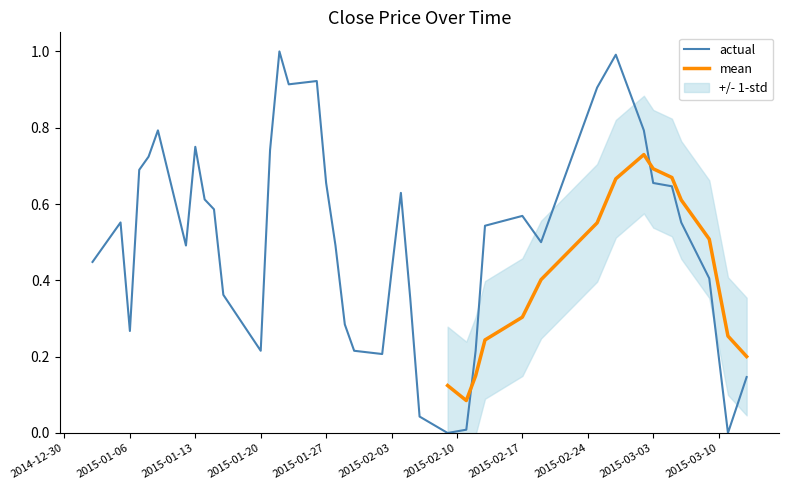

What is the value of the 21st point from the left?

0.2